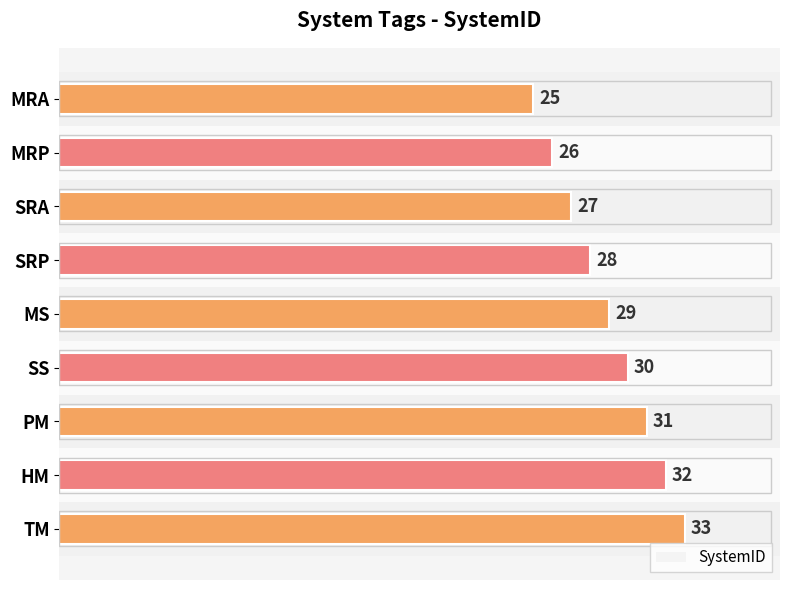

What is the change in value from SS to PM?

+1